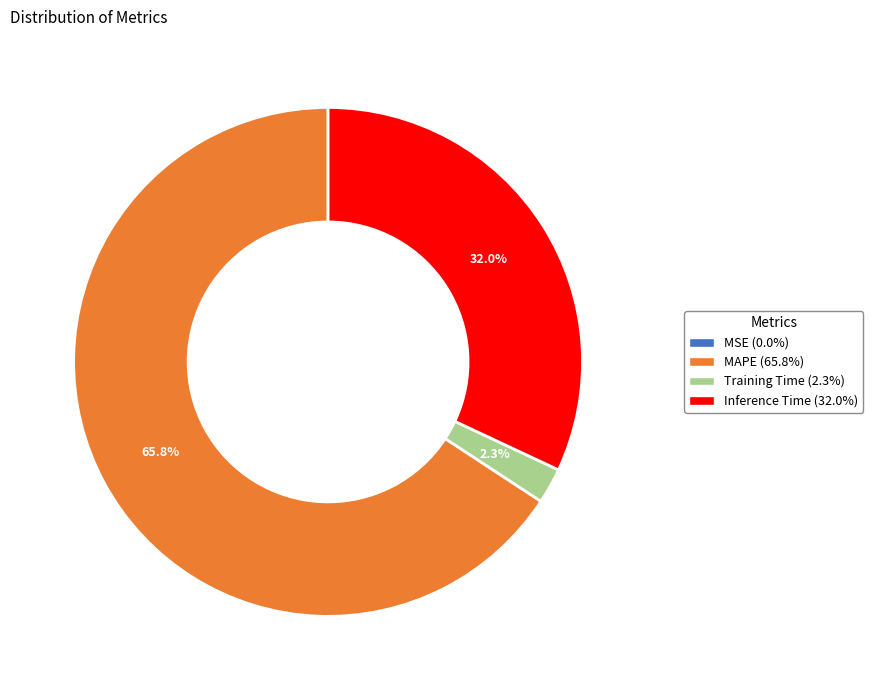

Do Training Time (2.3%) and MAPE (65.8%) together represent more than half of the pie?

Yes